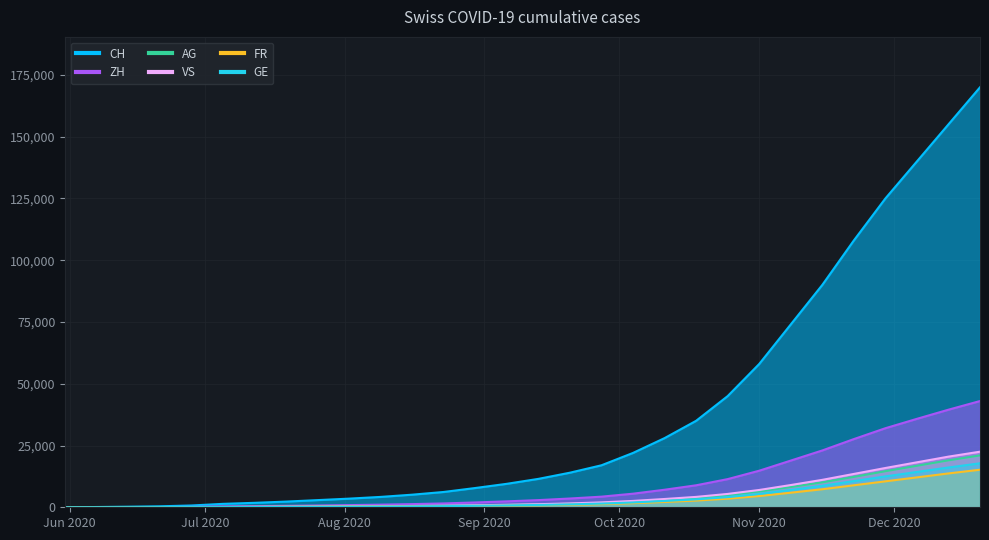

What is the difference between the second highest and minimum values in the VS series?

20500